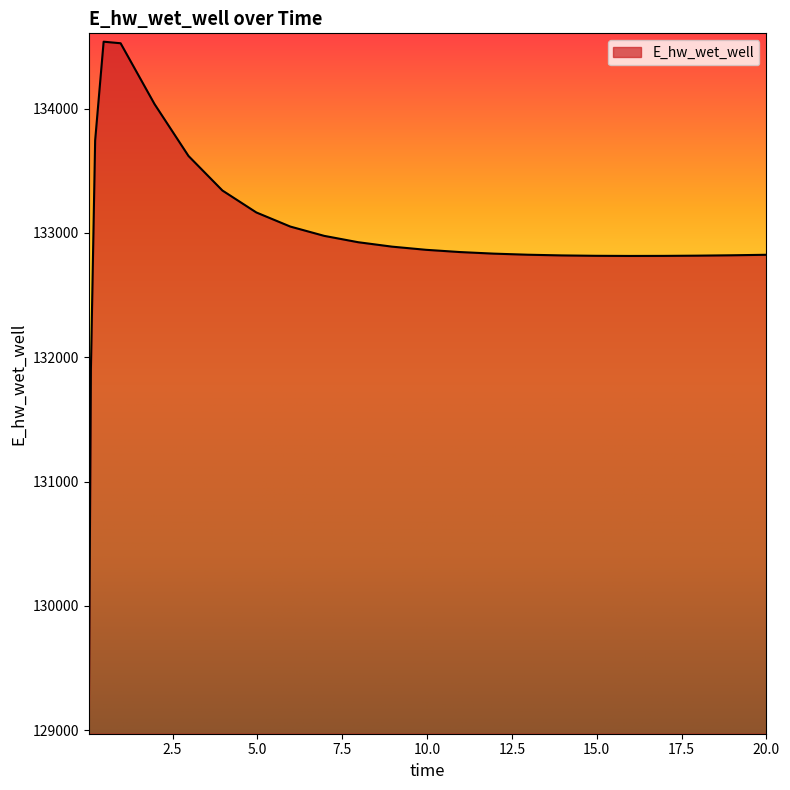

What is the minimum value shown in the chart?

129036.8